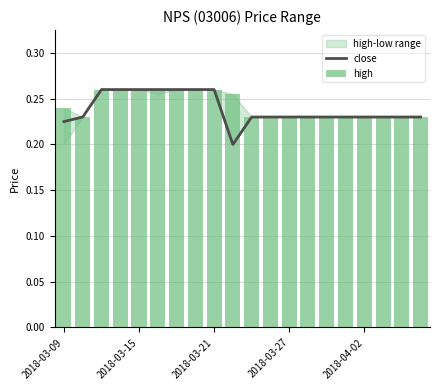

How many high values are between 0 and 1?

20